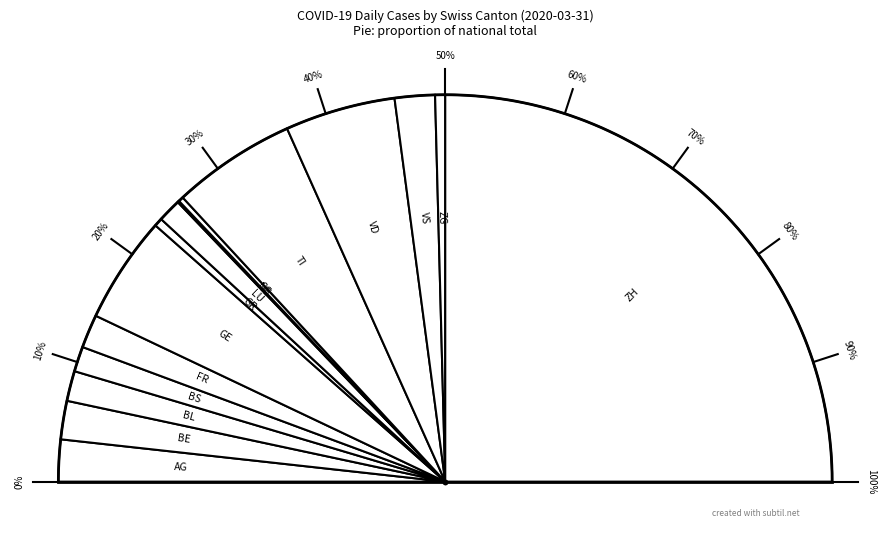

To the nearest percent, what is the combined percentage of ZG and BL?

3%